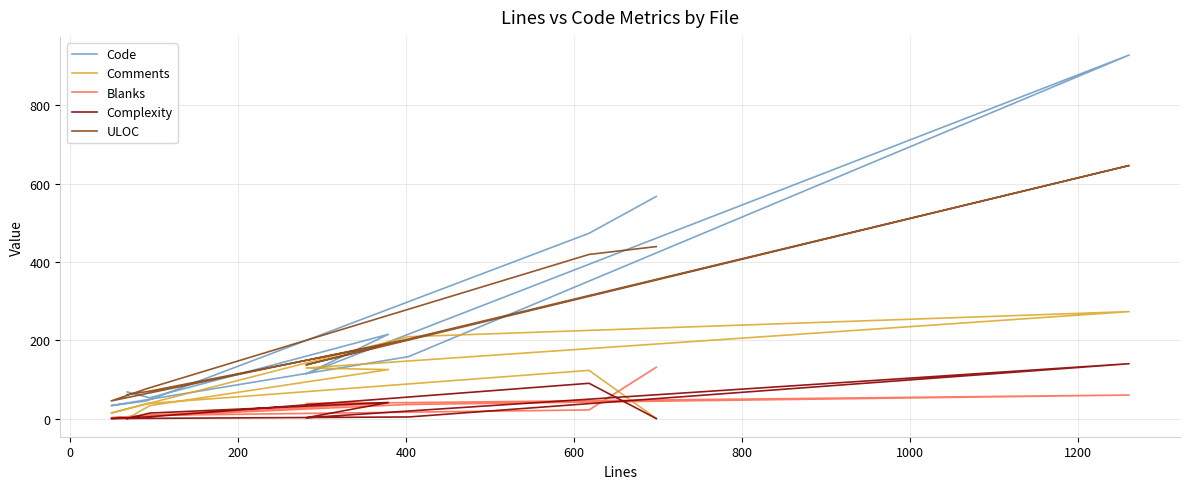

How many lines are shown in the chart?

5